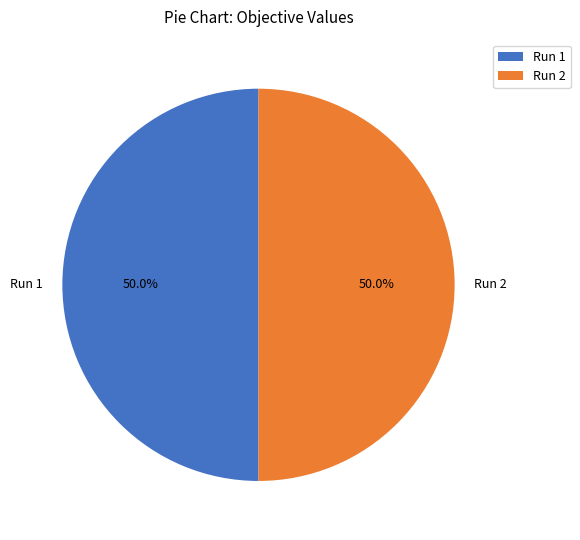

To the nearest percent, what is the combined percentage of Run 2 and Run 1?

100%